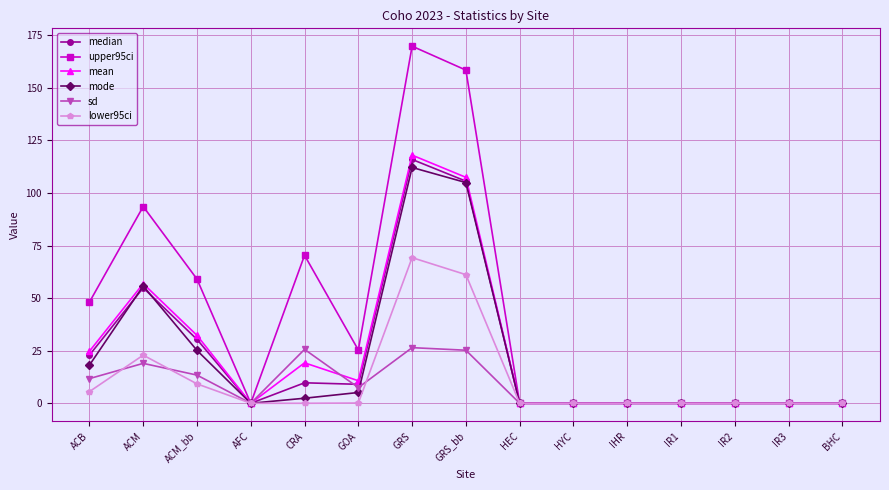

The value of mean at ACB is 12.7. True or false?

False